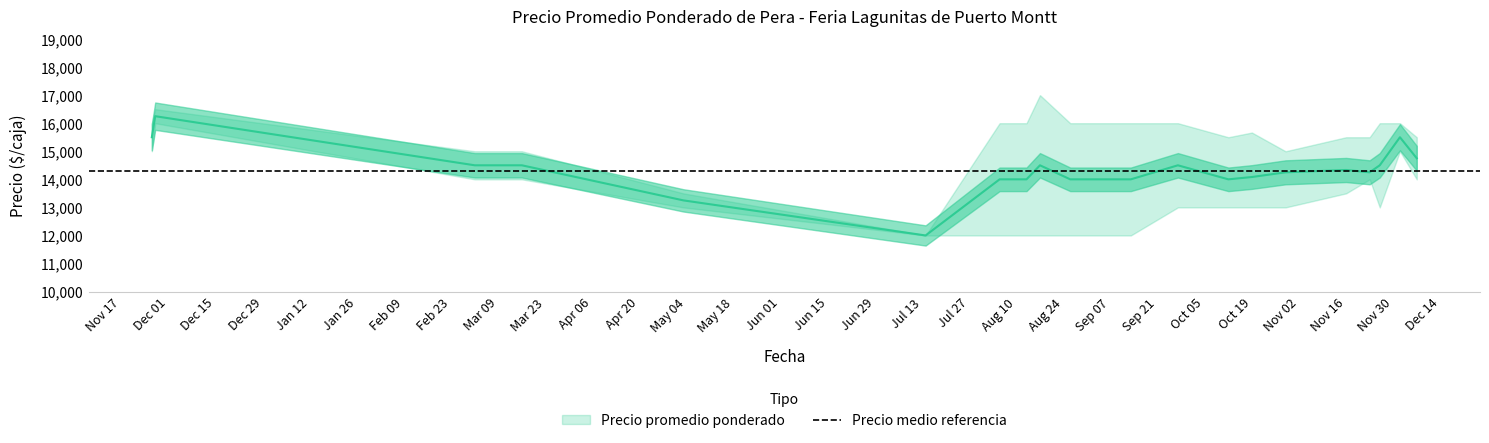

At which category does Precio promedio ponderado reach its first local valley?

2021-07-14